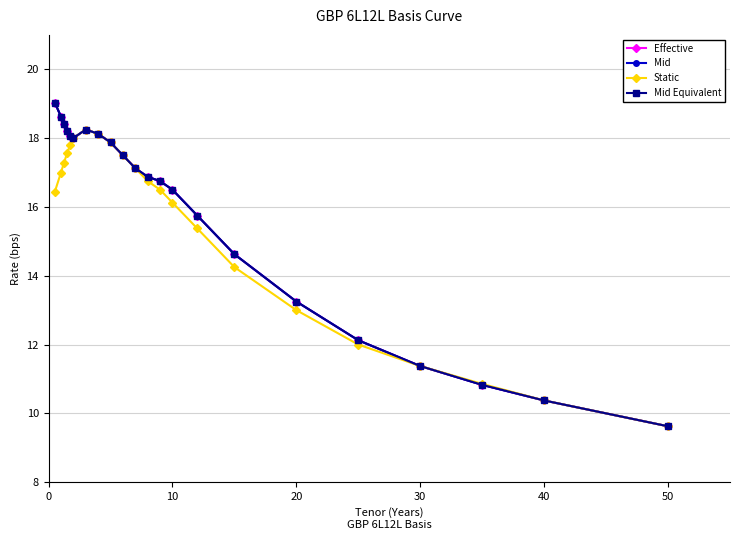

True or false: Mid Equivalent has more than 0 points higher than both neighbors.

True